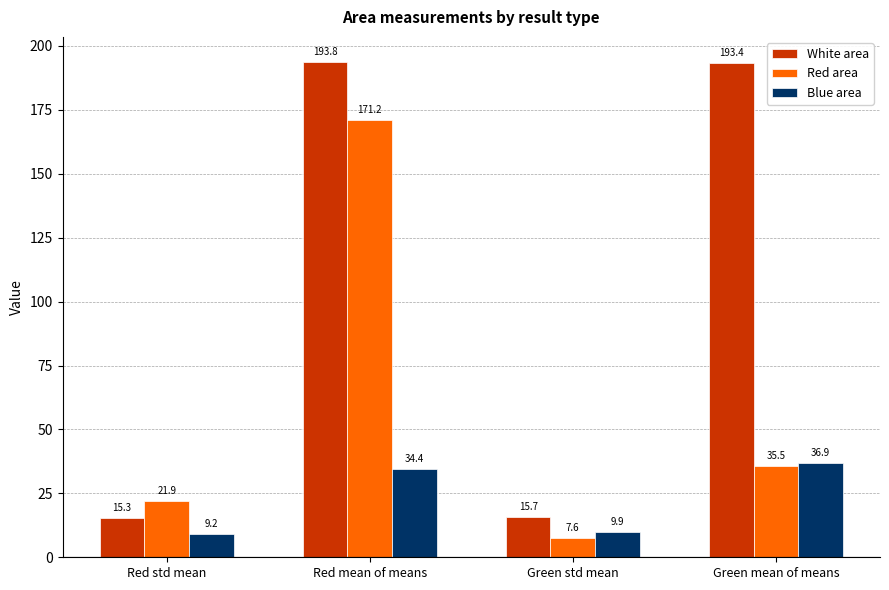

Is the value of White area at Red std mean greater than the value of Blue area at Green std mean?

Yes